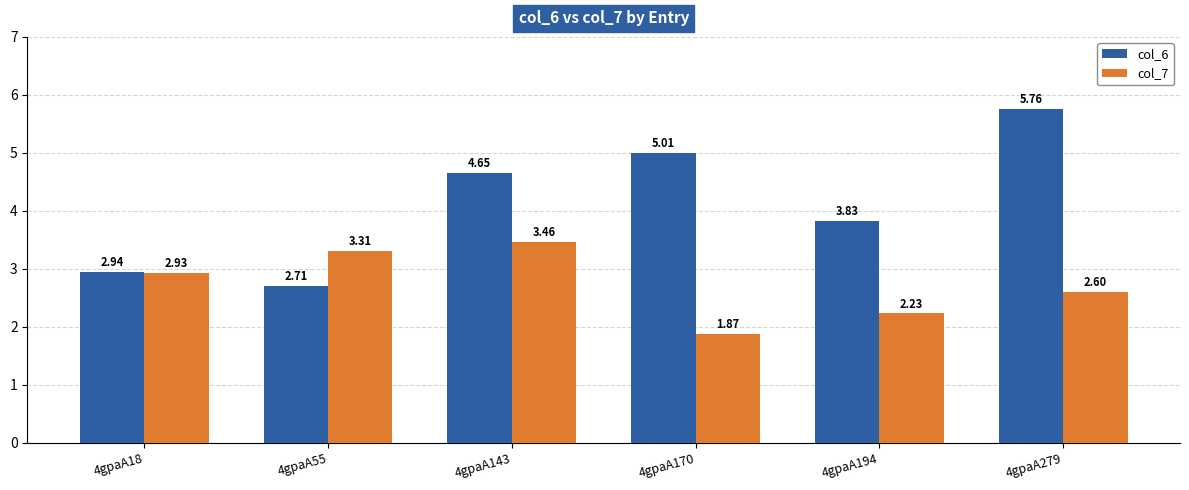

Where is col_6 nearest to the value 4?

4gpaA194